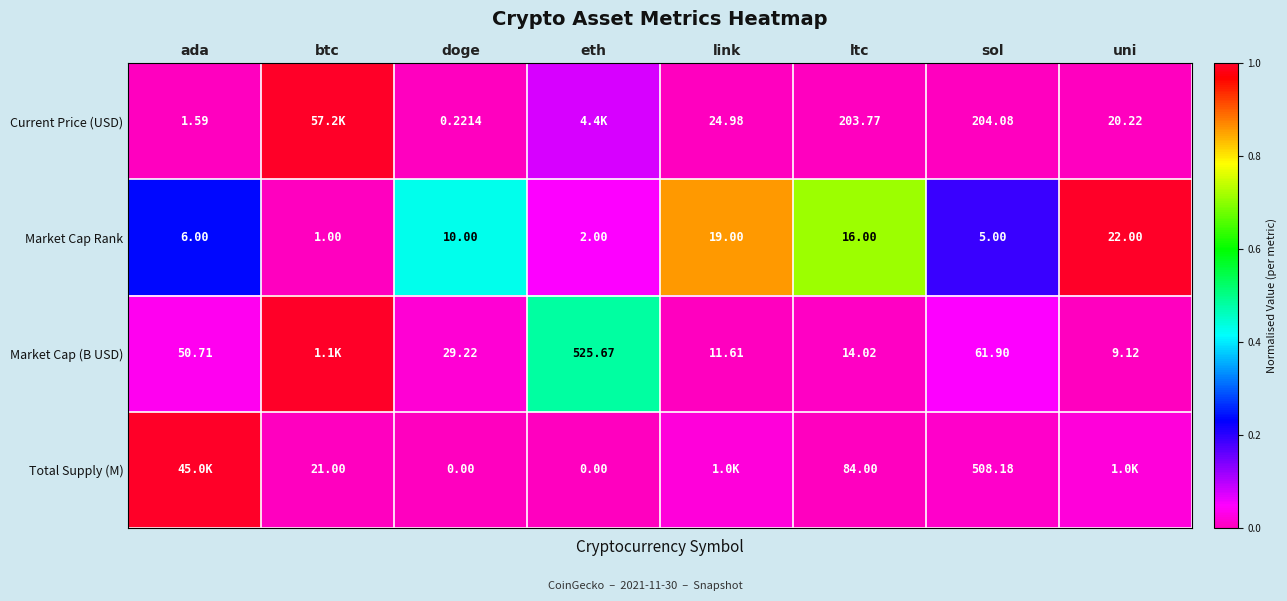

Is it true that Total Supply (M) equals 0.0 at btc?

False